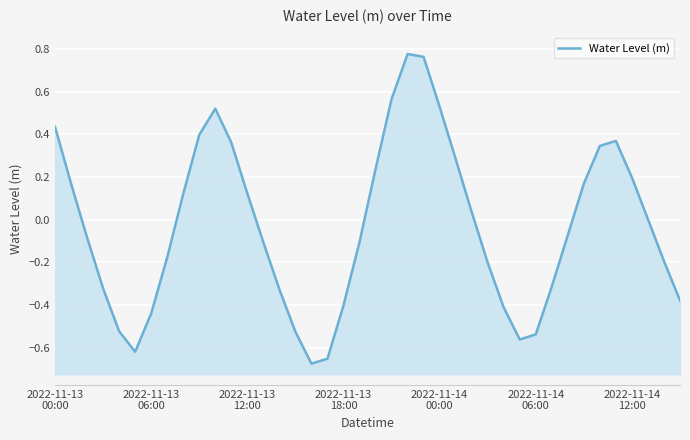

The chart shows a value of 0.2 at 25. True or false?

False